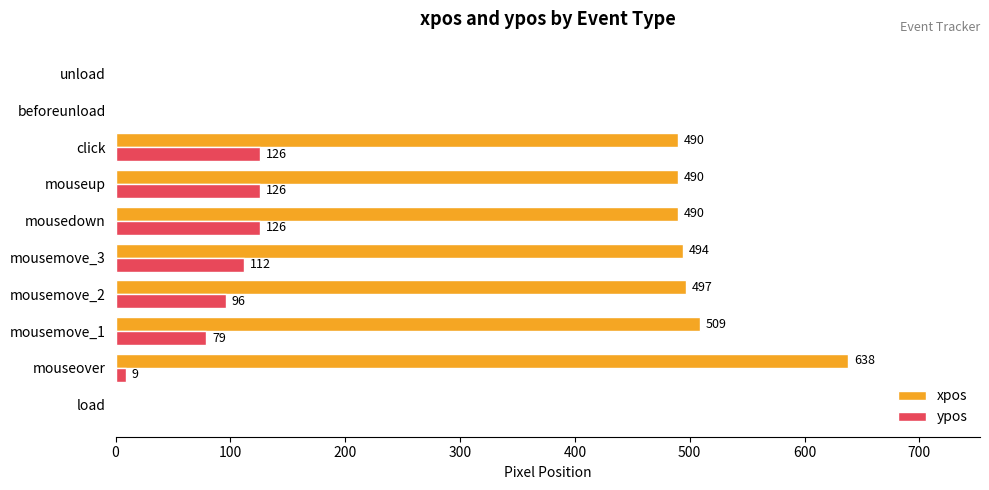

Which series has the largest total across all categories?

xpos